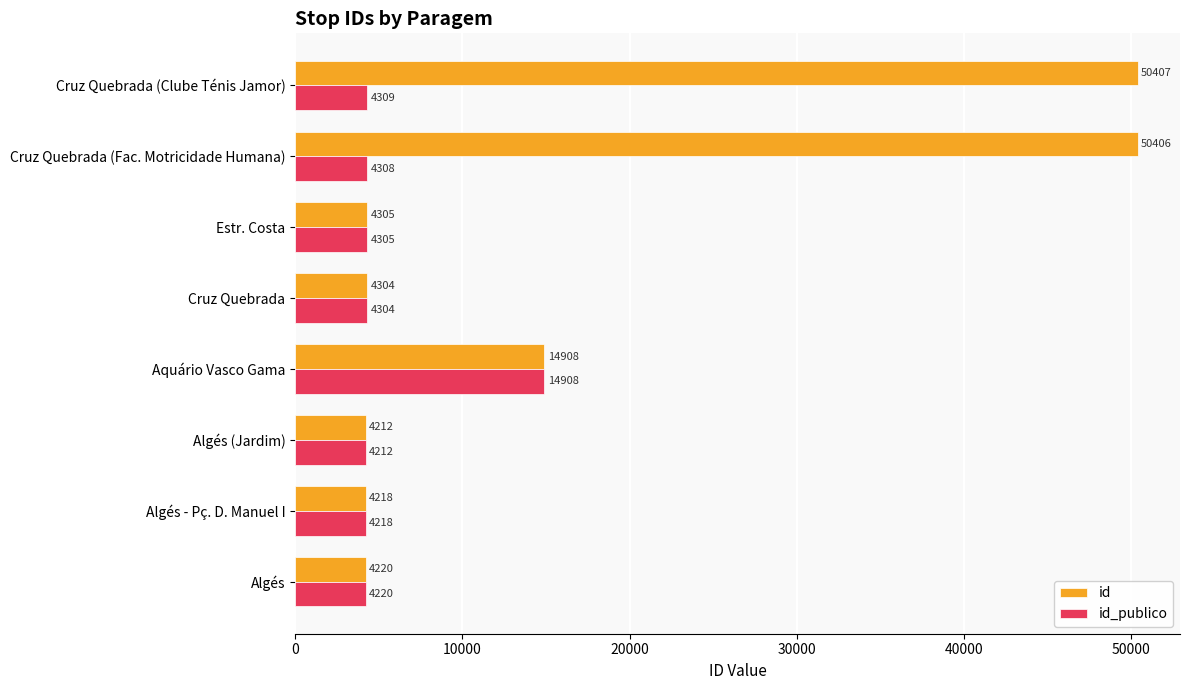

Rank the series by their maximum value, from lowest to highest.

id_publico, id